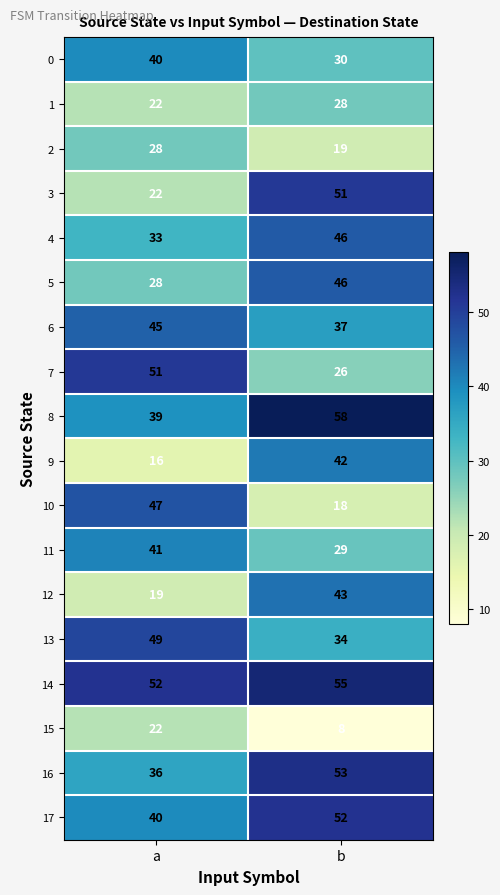

What is the spread (max minus min) of values at b?

50